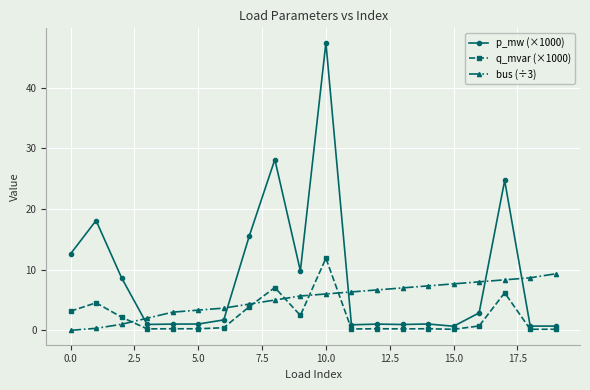

What is the maximum value for bus (÷3)?

9.3